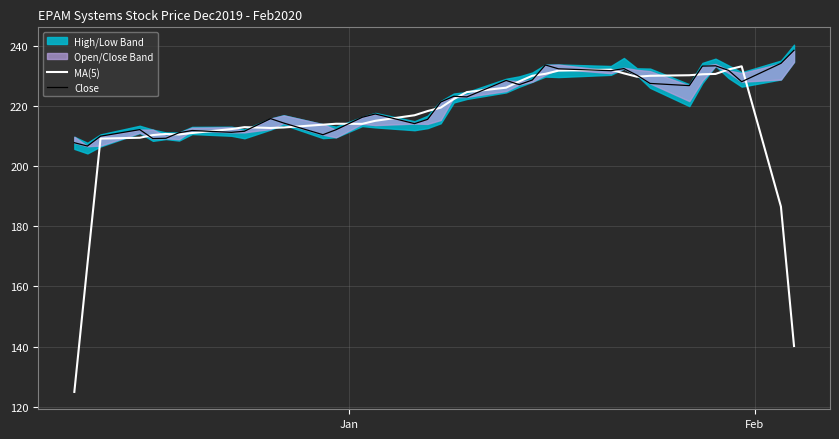

How many times do Close and MA(5) cross each other?

18